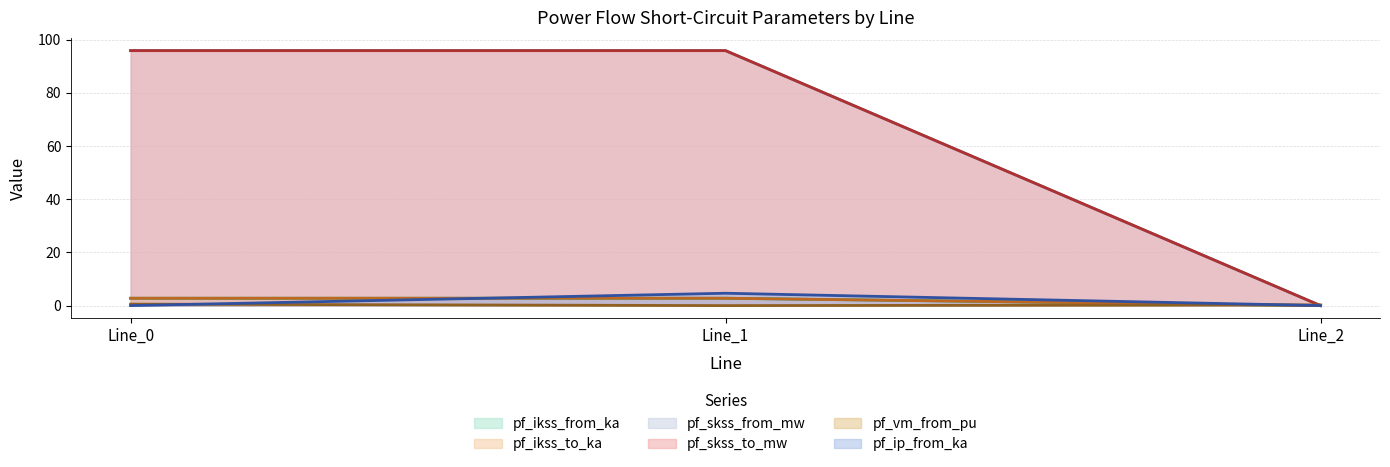

What is the difference between the pf_vm_from_pu values at Line_0 and Line_1?

0.6